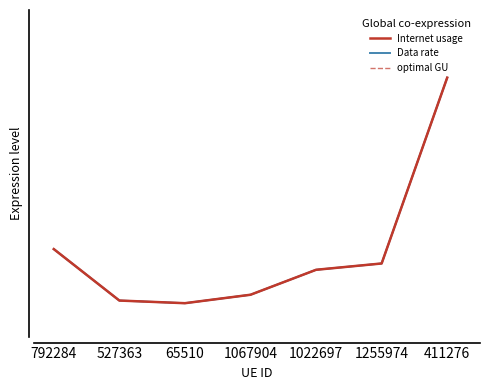

At how many categories does at least one series exceed 0?

6